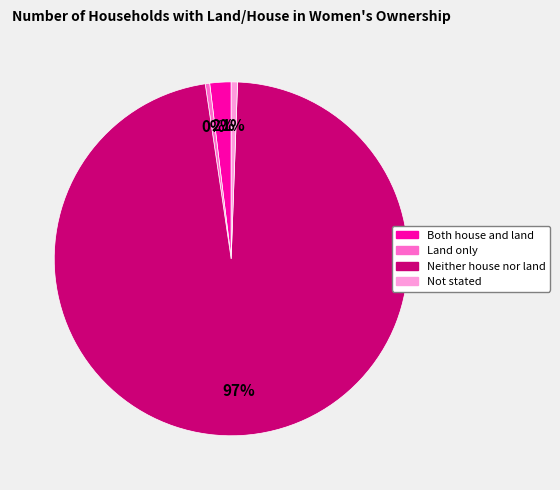

To the nearest percent, what portion does Neither house nor land represent?

97%